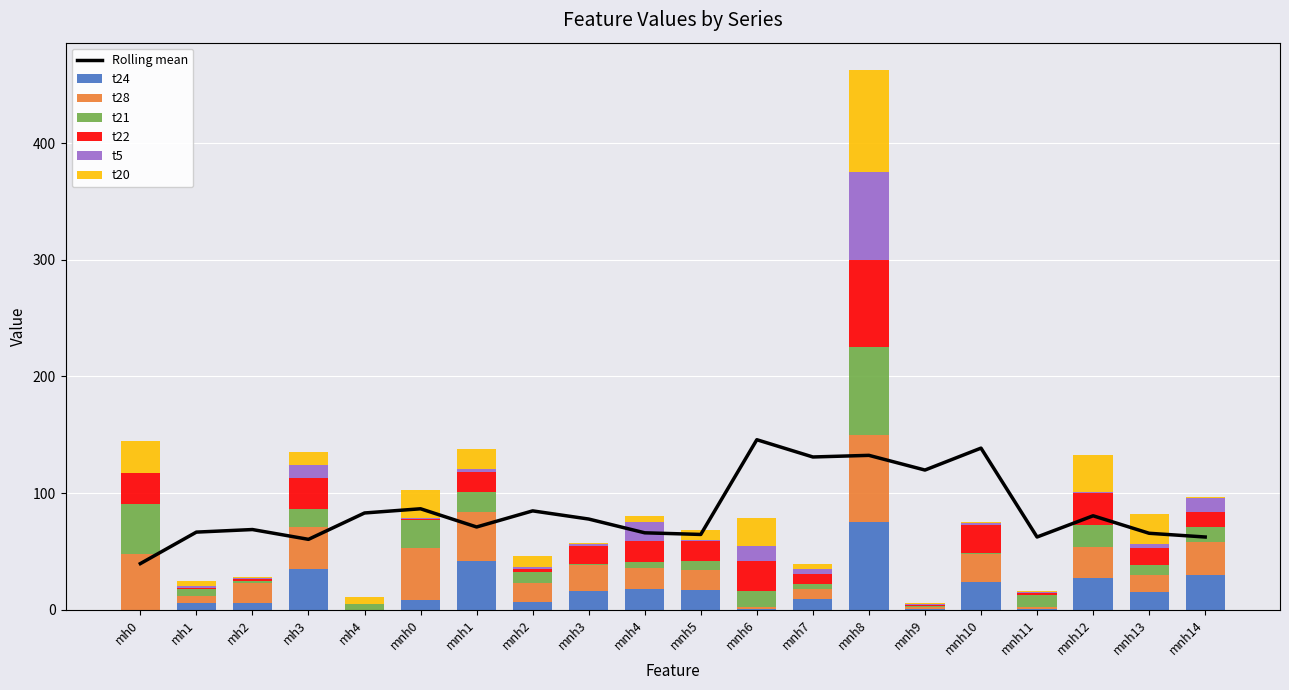

The value of t22 at mnh0 is 2. True or false?

False